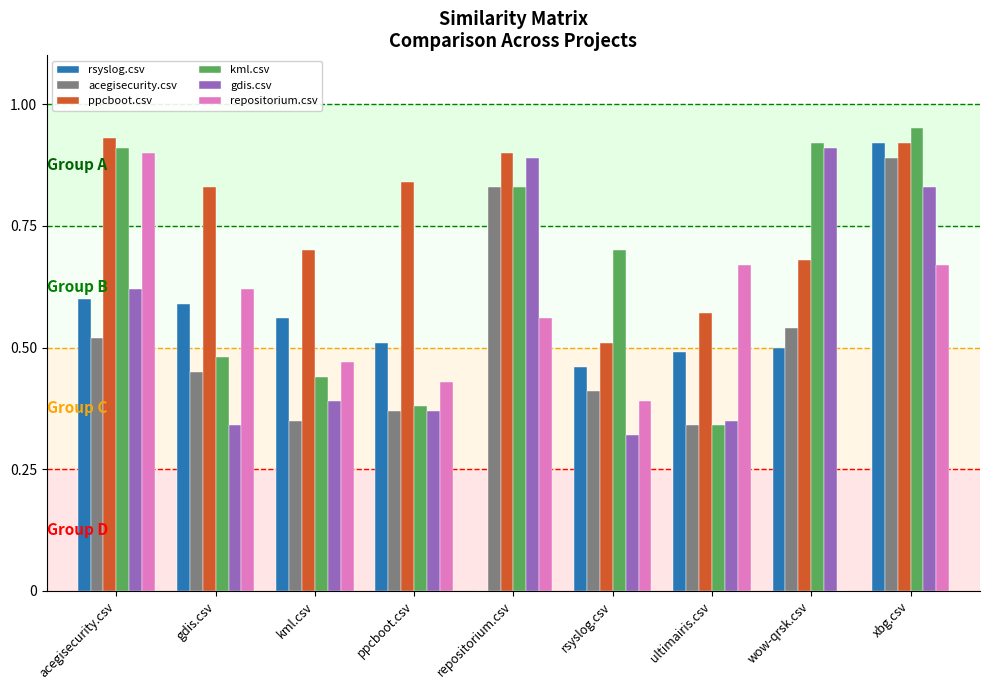

How many groups of bars are there?

9